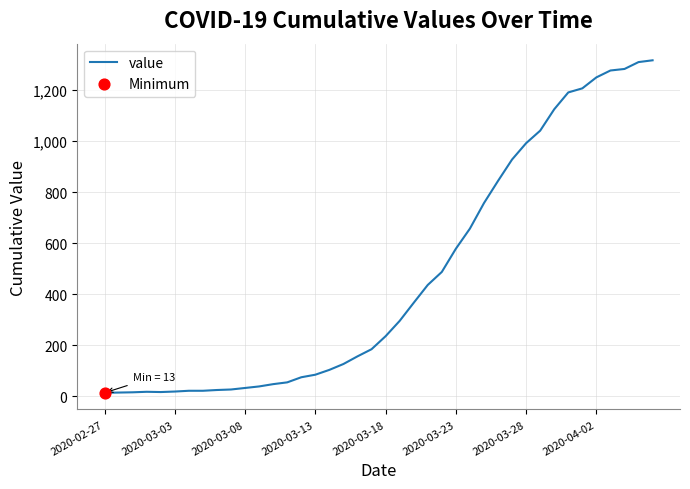

What is the maximum value shown in the chart?

1317